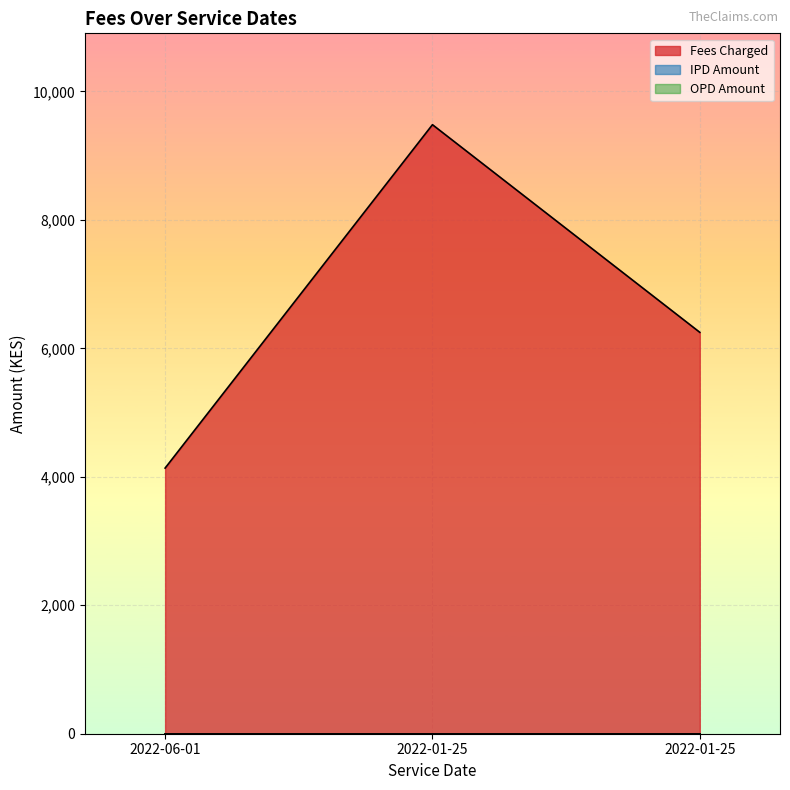

How many lines are shown in the chart?

3